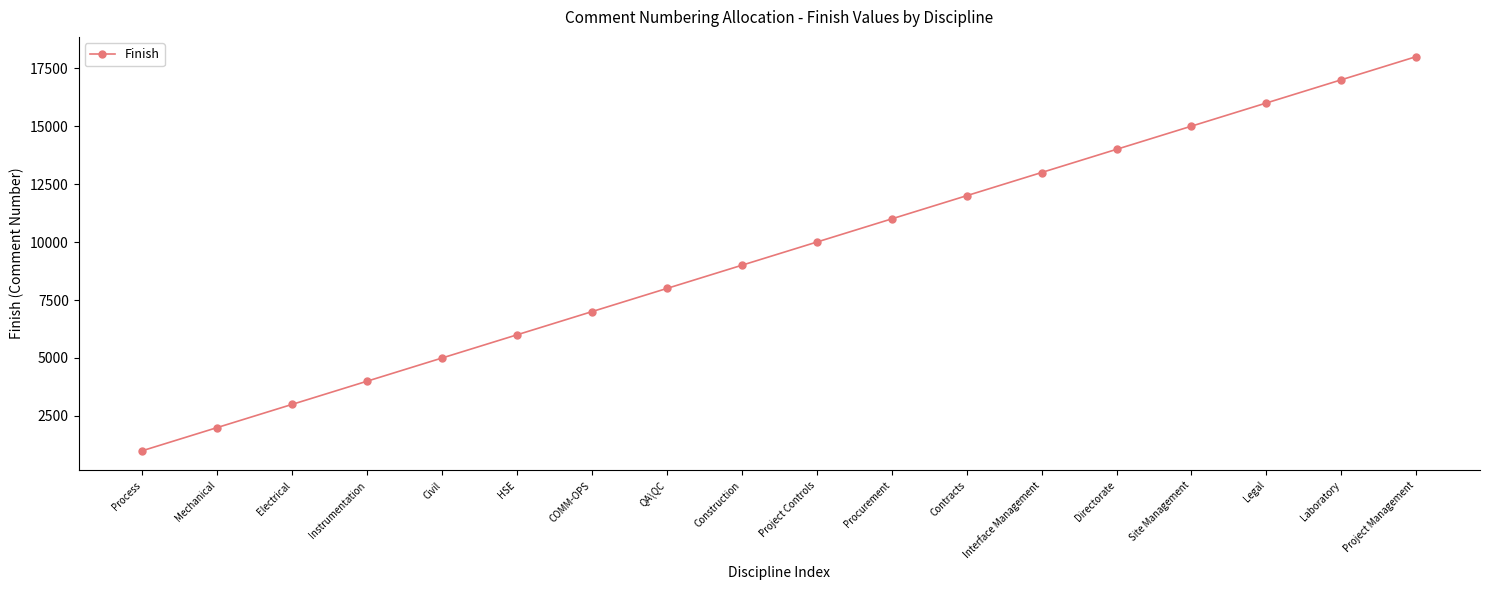

At which category does the chart reach its minimum across all series?

Process